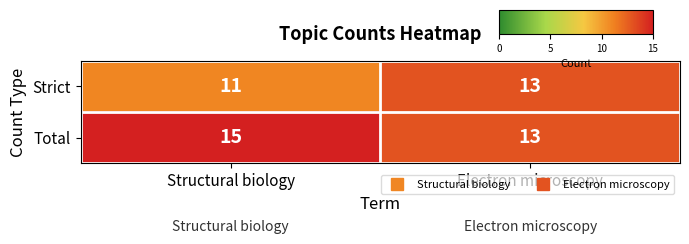

Is it true that Total equals 15 at Structural biology?

True